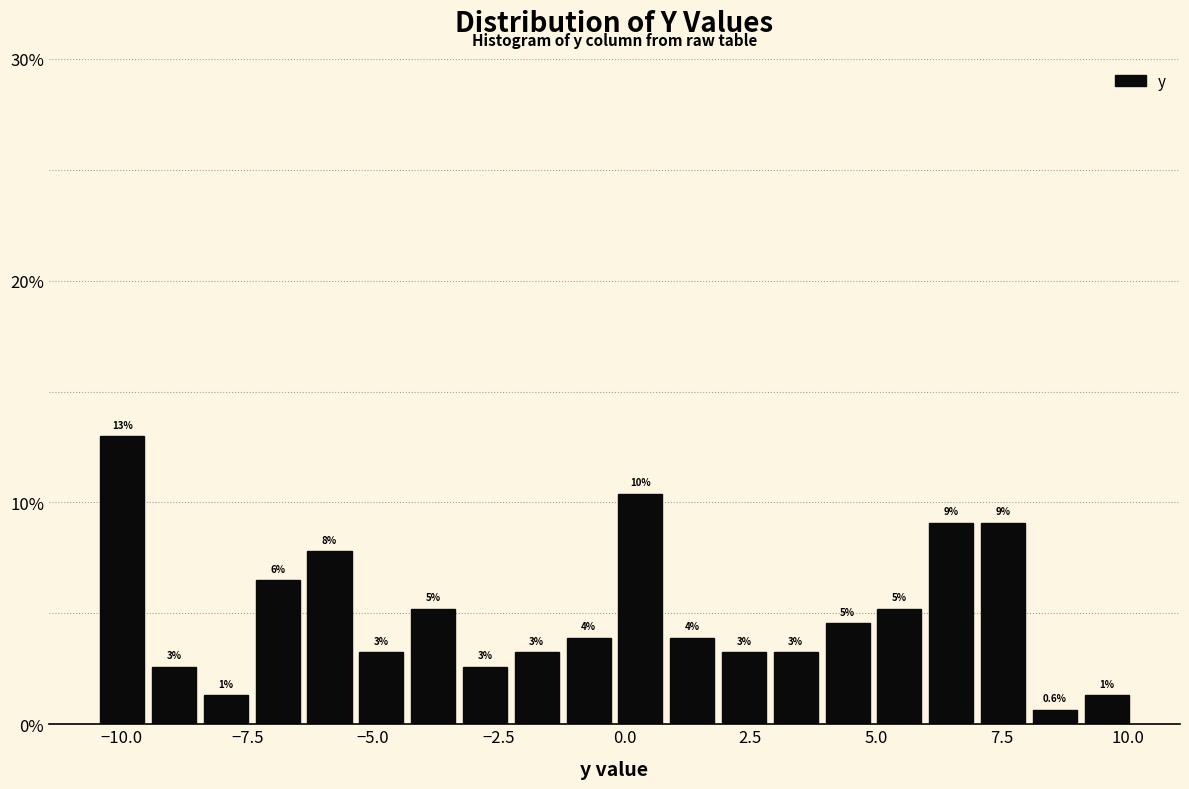

Read against the x-axis, roughly where is the centre of the tallest bar?

-10.0